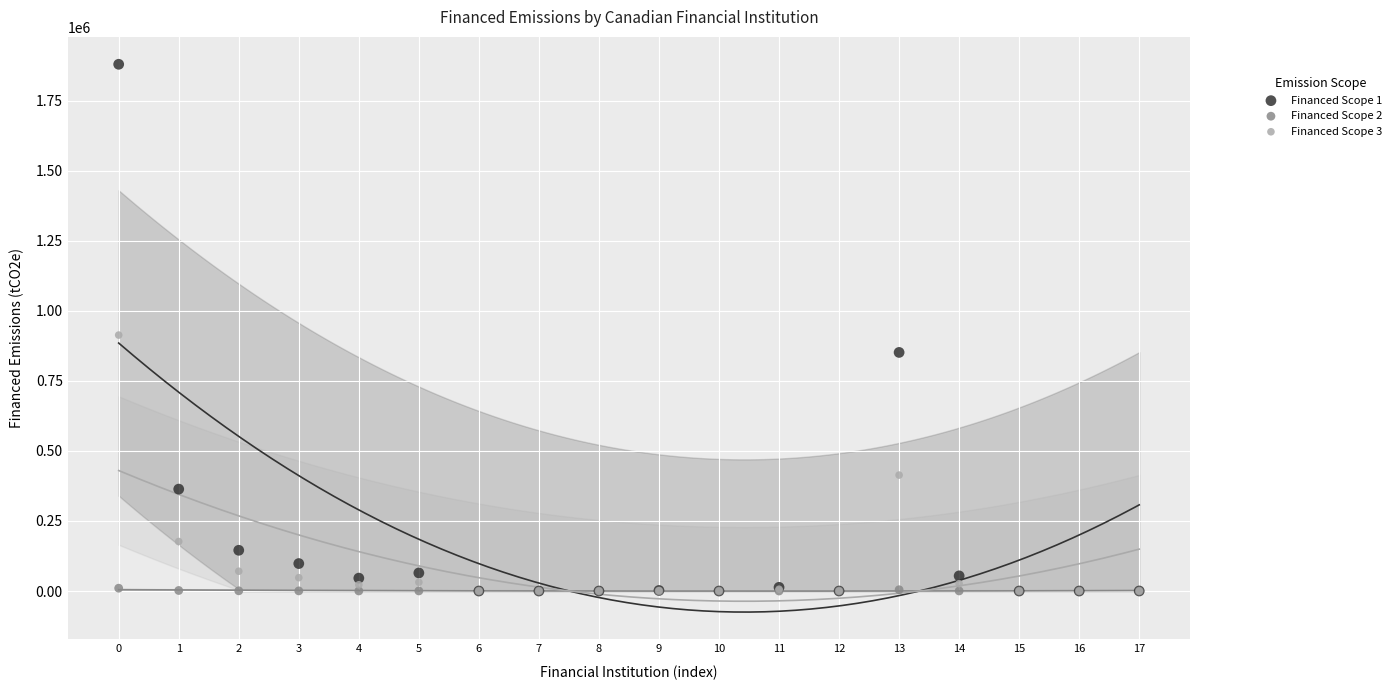

Which series reaches the maximum Y coordinate?

Financed Scope 1